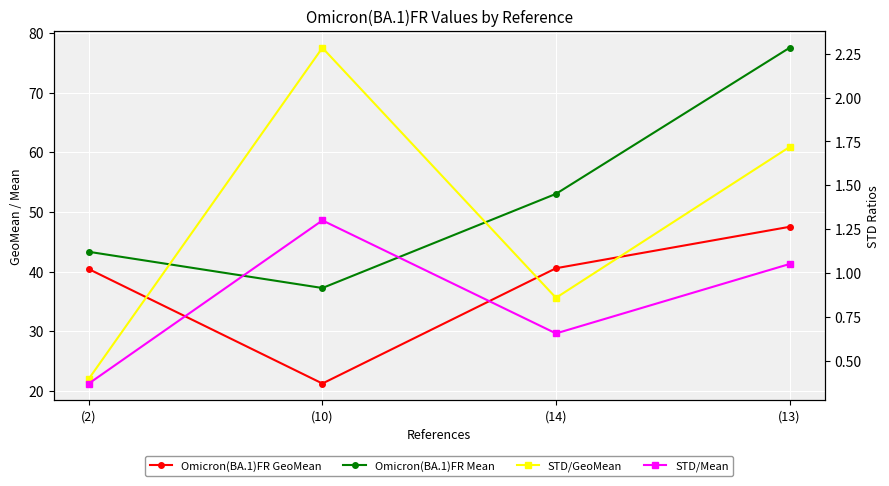

What are all the series names shown in the legend?

Omicron(BA.1)FR GeoMean, Omicron(BA.1)FR Mean, STD/GeoMean, STD/Mean